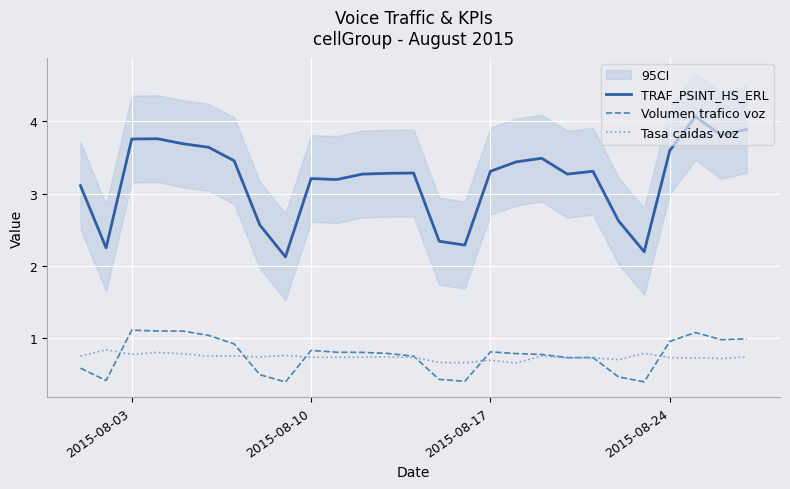

What is the difference between the maximum and second lowest values in the Tasa caidas voz series?

0.2